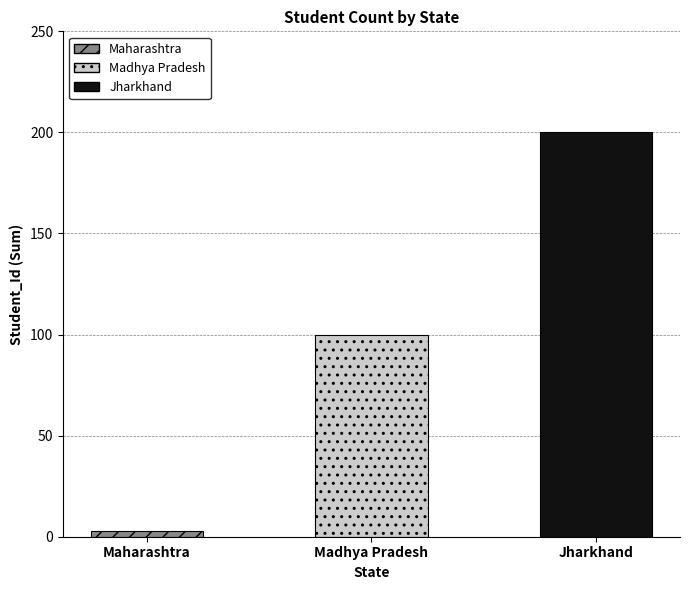

What is the maximum value shown in the chart?

200